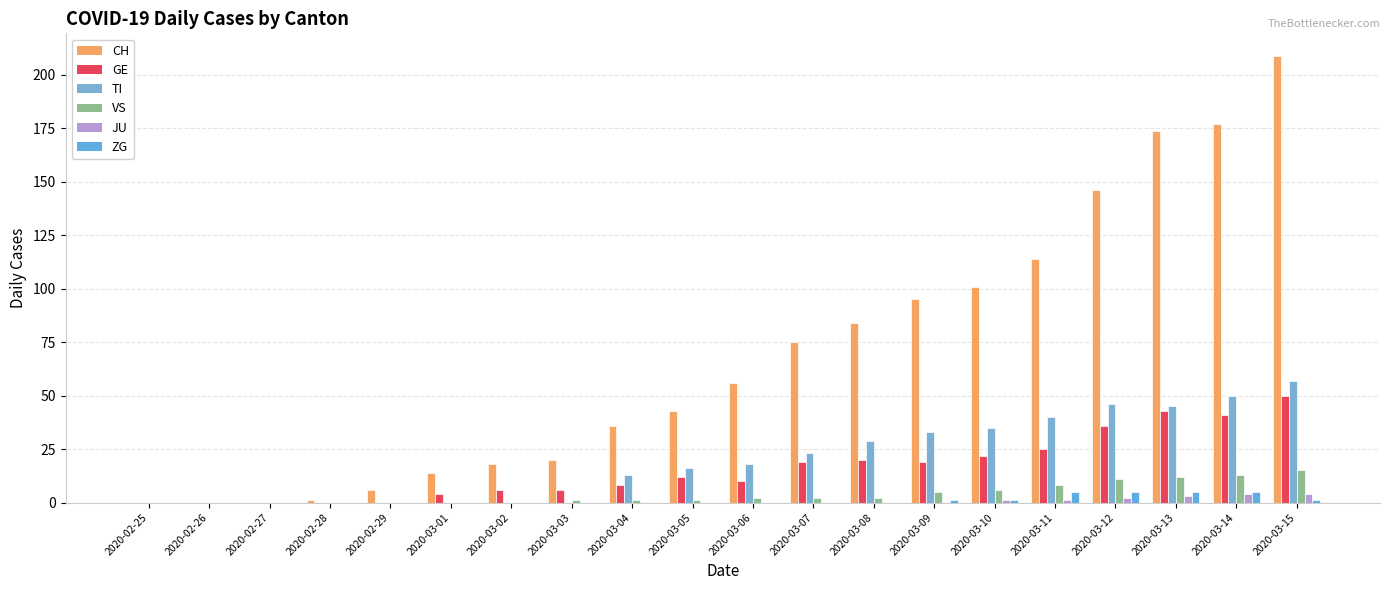

Is the value of JU at 2020-03-12 greater than the value of ZG at 2020-02-29?

Yes